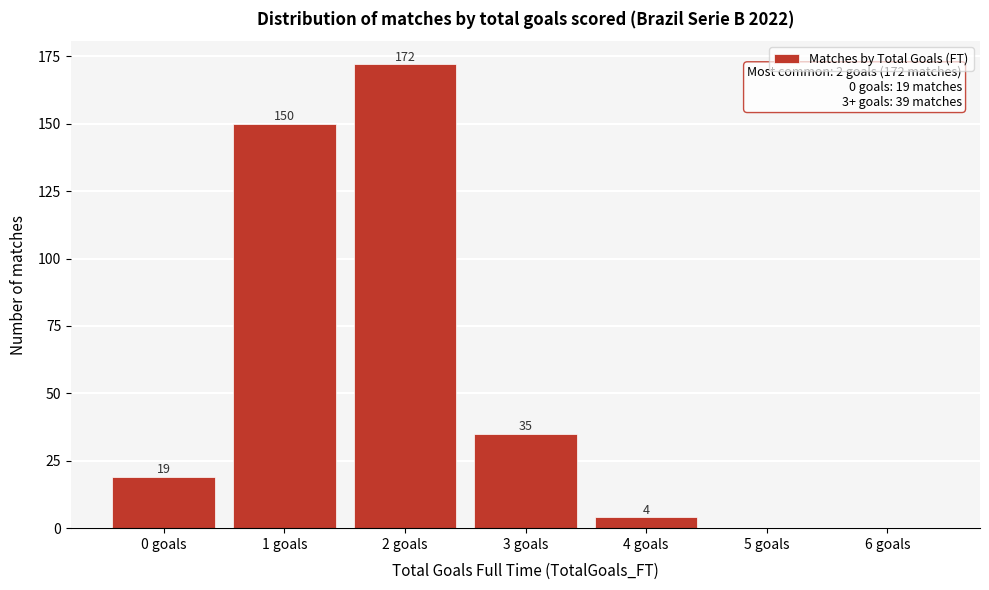

Reading right to left, transcribe all the data shown in this chart.

6 goals=0	5 goals=0	4 goals=4	3 goals=35	2 goals=172	1 goals=150	0 goals=19